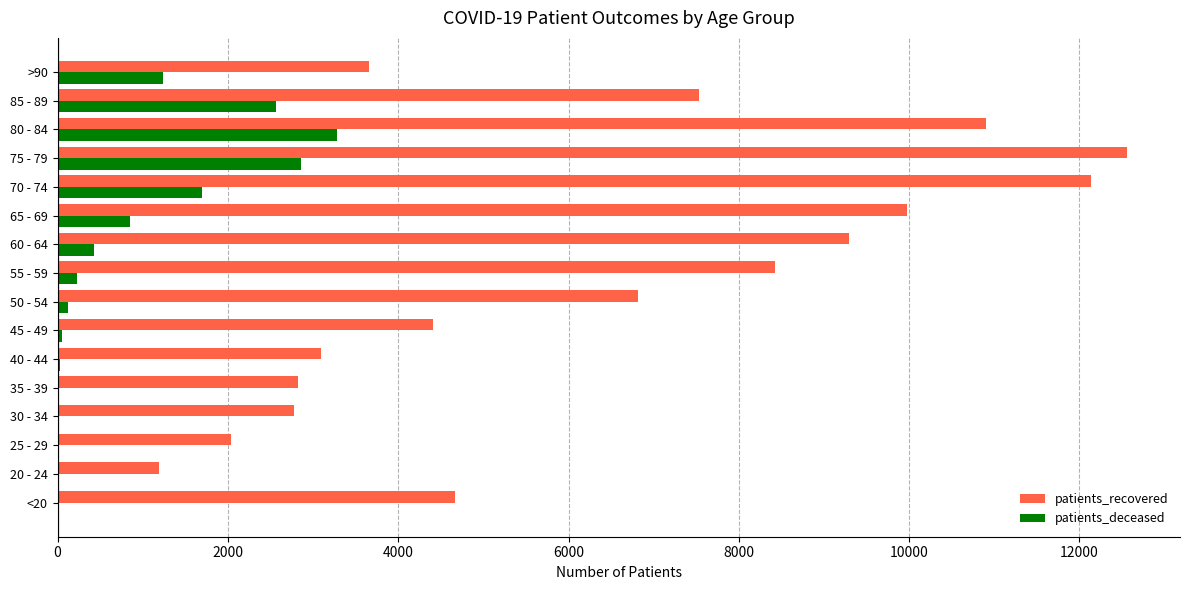

At which label does patients_recovered reach its peak?

75 - 79